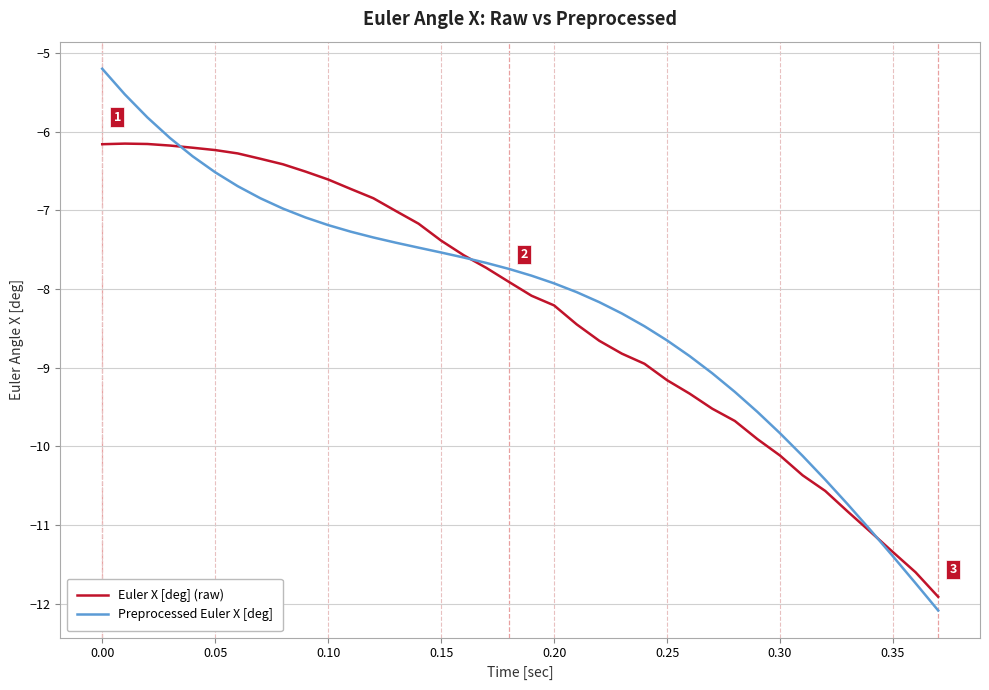

Rank the series by their maximum value, from highest to lowest.

Preprocessed Euler X [deg], Euler X [deg] (raw)